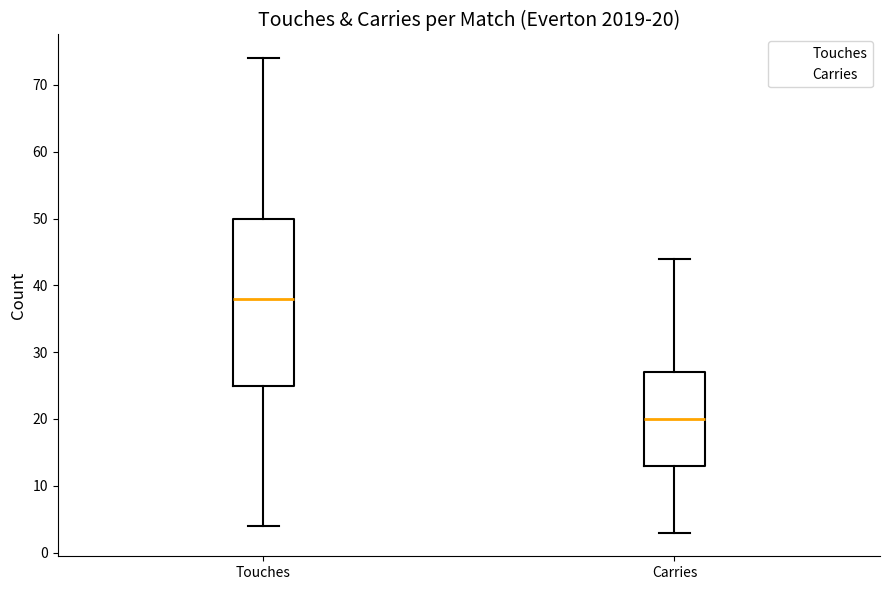

Which box is the tallest, from its lower edge to its upper edge?

Touches